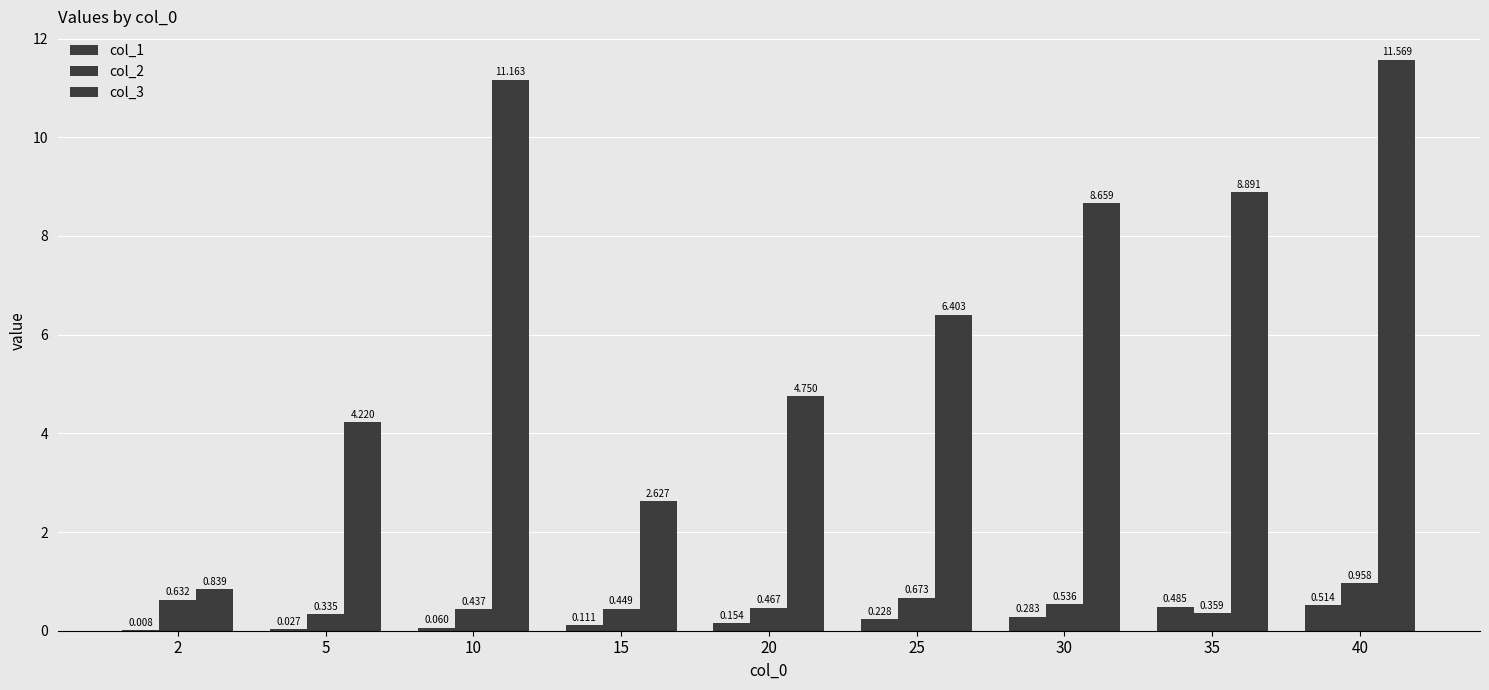

What is the total value across all series at 35?

9.7